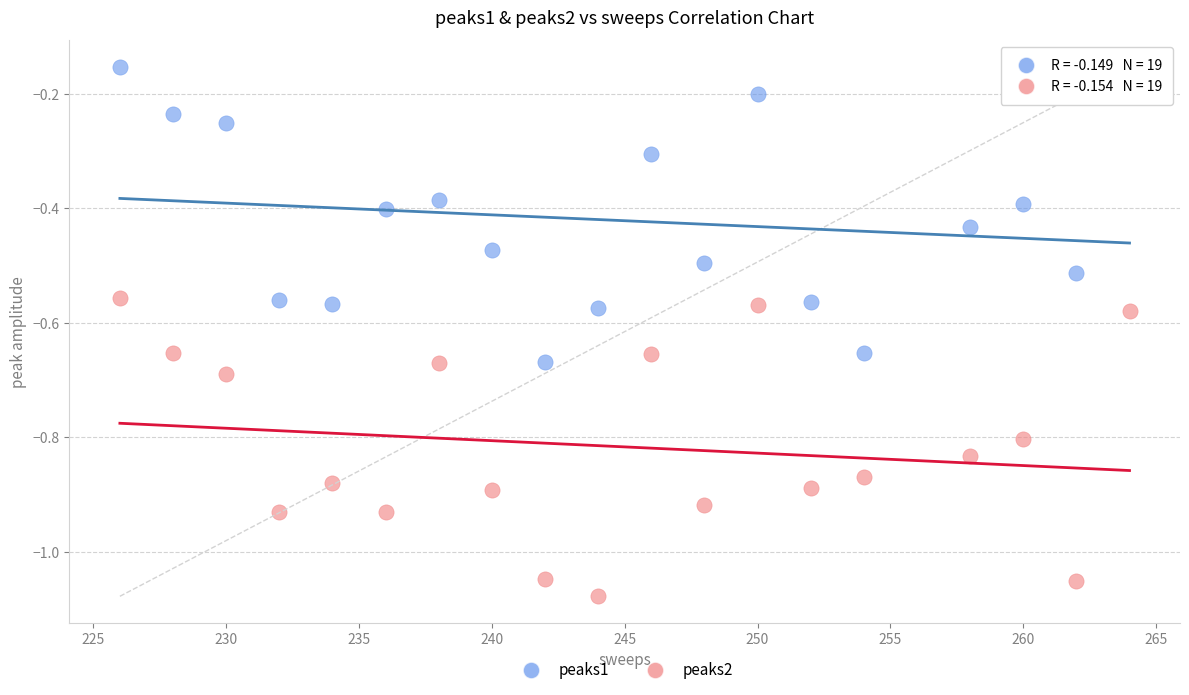

Across all data points, what is the range of Y values (max minus min)?

0.9